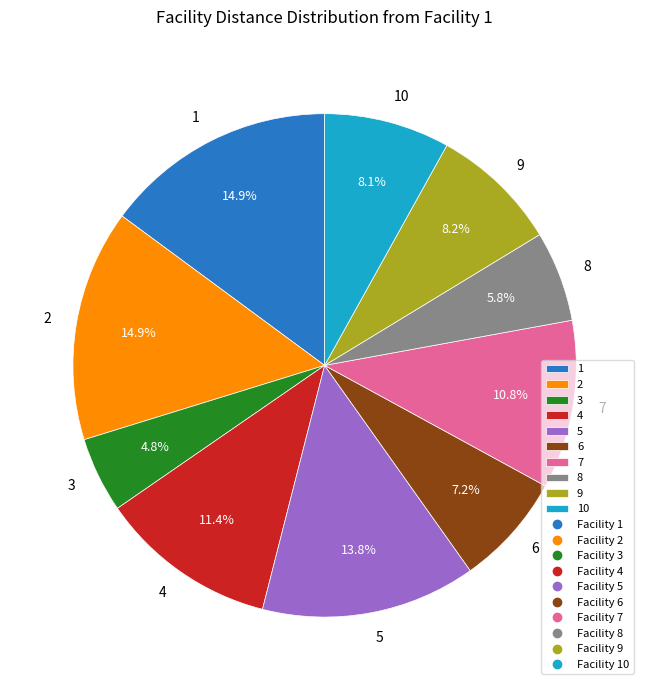

What is the smallest slice in the pie chart?

3